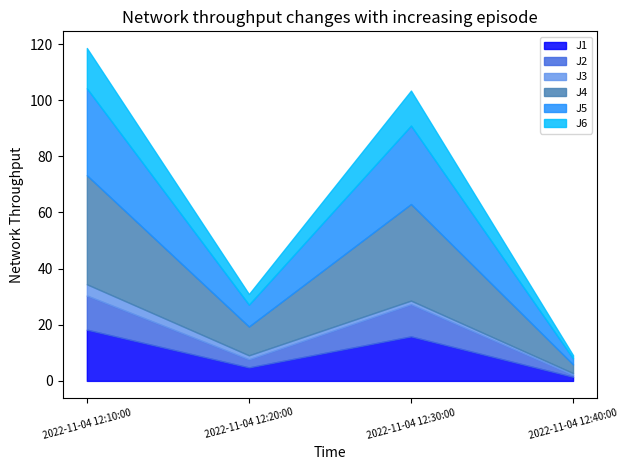

In J1, how many points are higher than both neighbors (excluding endpoints)?

1